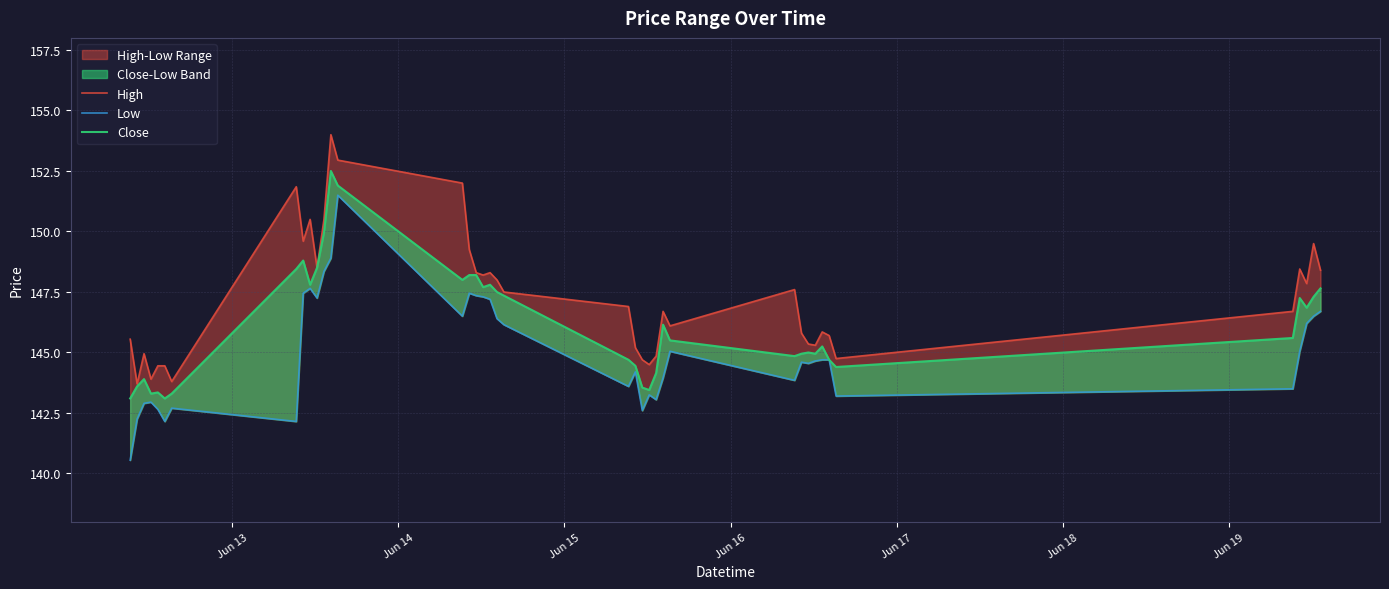

List the series in order of their peak value, highest first.

High, Close, Low